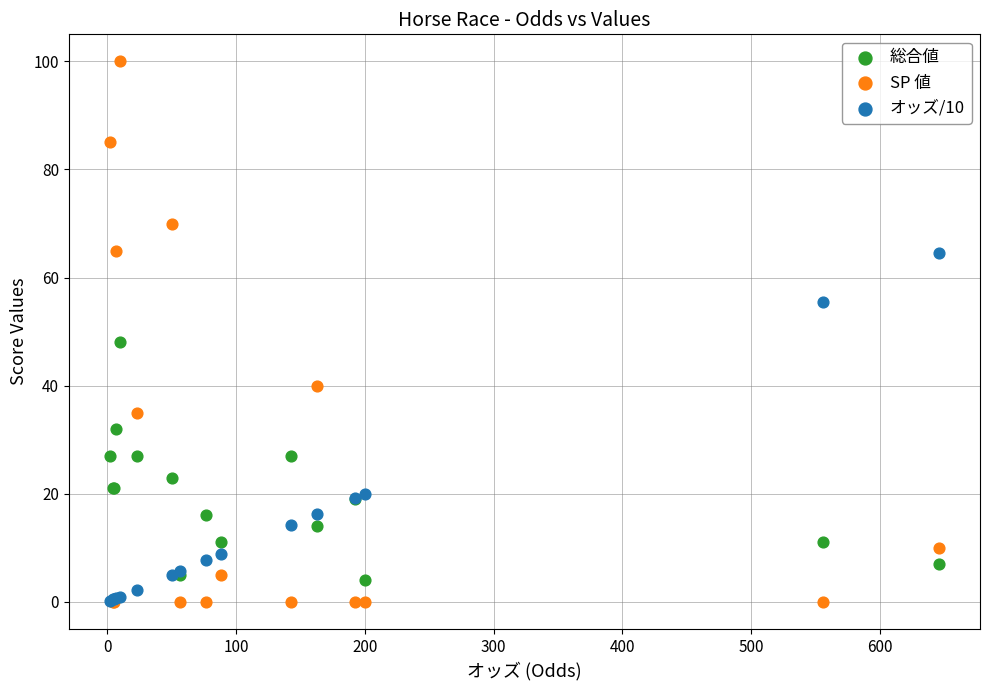

In the SP 値 series, what Y value is closest to 50?

40.0